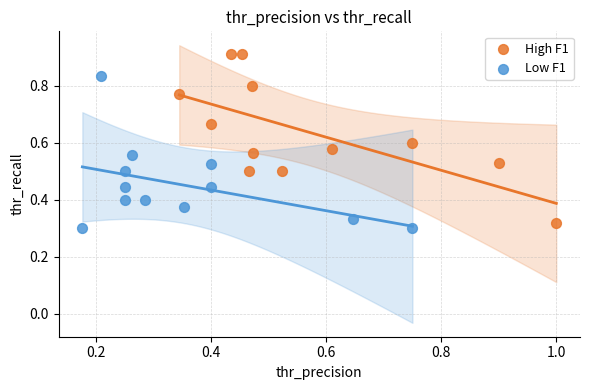

What are all the series names shown in the legend?

High F1, Low F1